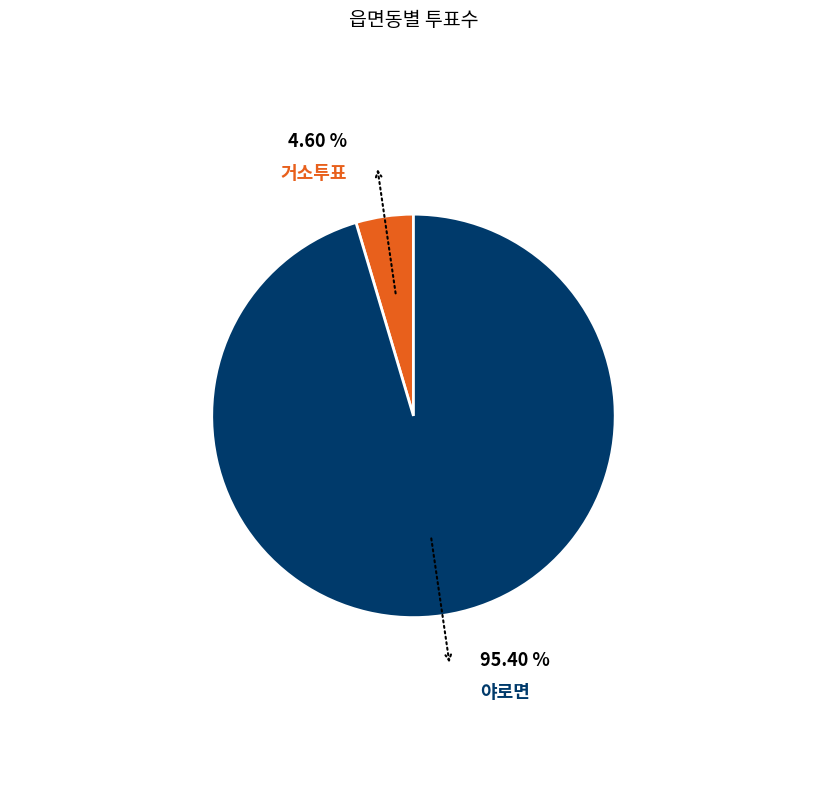

Is there a majority slice in this chart?

Yes